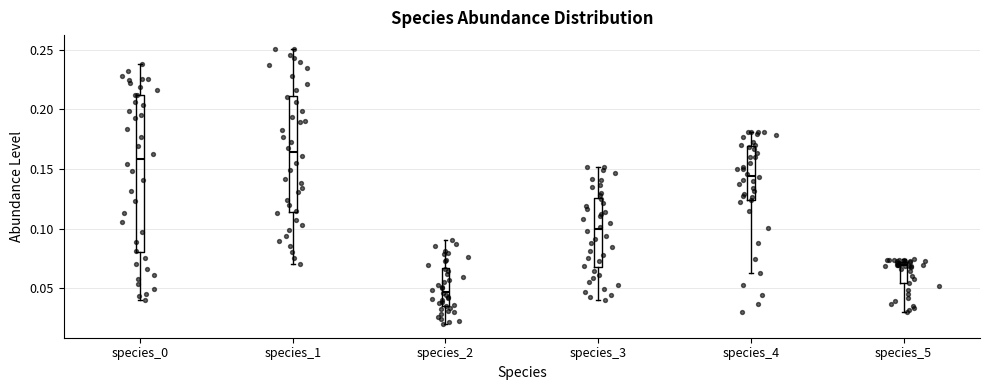

Which box is the tallest, from its lower edge to its upper edge?

species_0